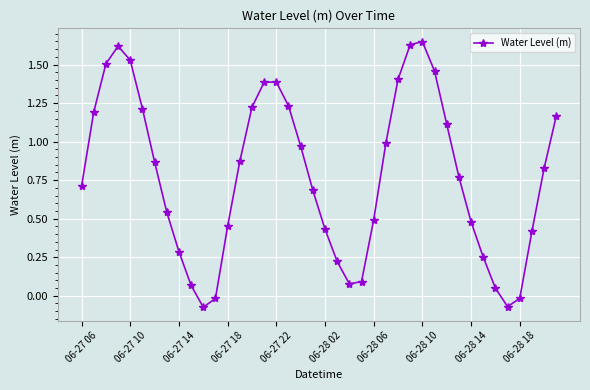

Is this an area chart (filled region under the line)?

No